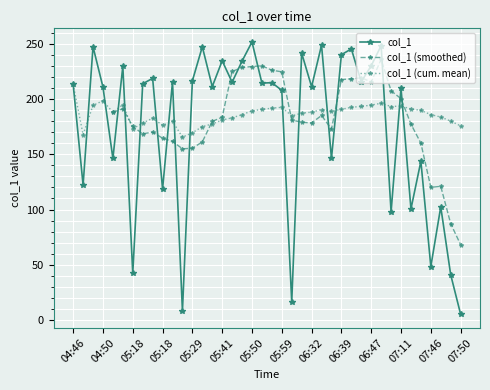

What is the greatest value displayed?

251.7